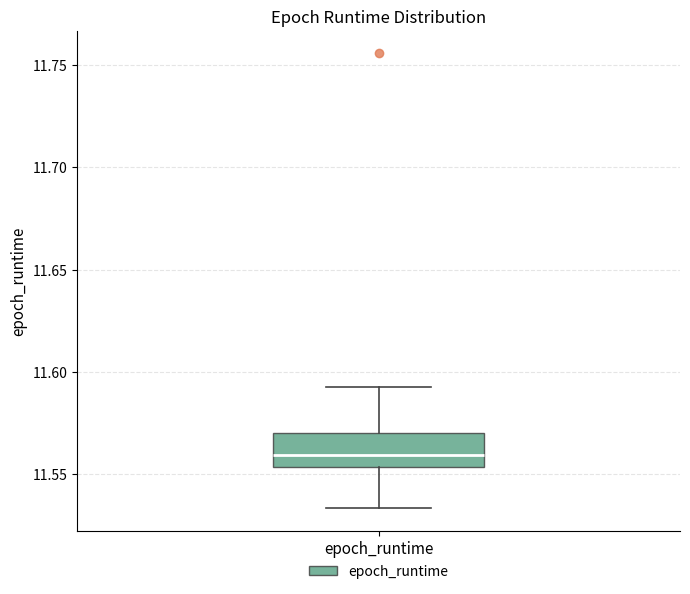

Read this box plot against the y-axis: the position of the median line, the range covered by the box, and the ends of both whiskers. The values are not printed on the chart, so give them approximately, as read against the axis.

median 11.560, box 11.555 to 11.570, whiskers 11.535 to 11.595